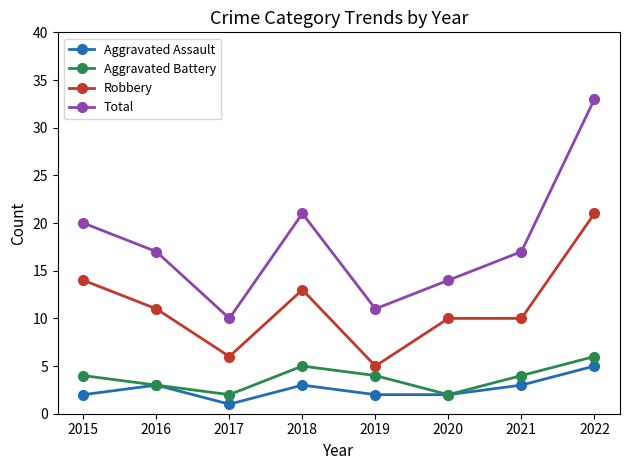

True or false: Aggravated Assault and Robbery cross at least once.

False